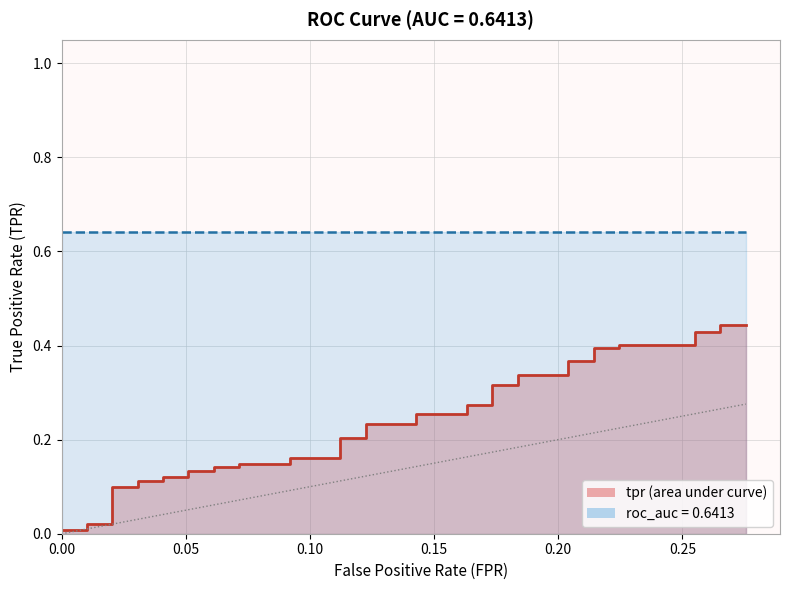

True or false: there are more than 1 points higher than both neighbors.

False